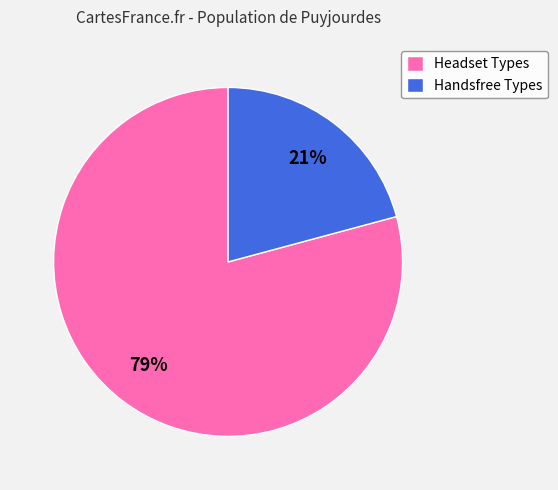

Is there any slice that represents more than half of the pie?

Yes